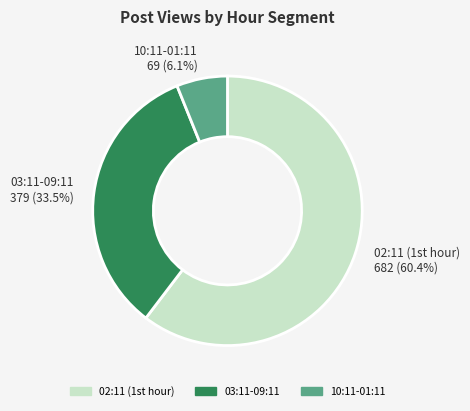

Which category accounts for the majority?

02:11 (1st hour)